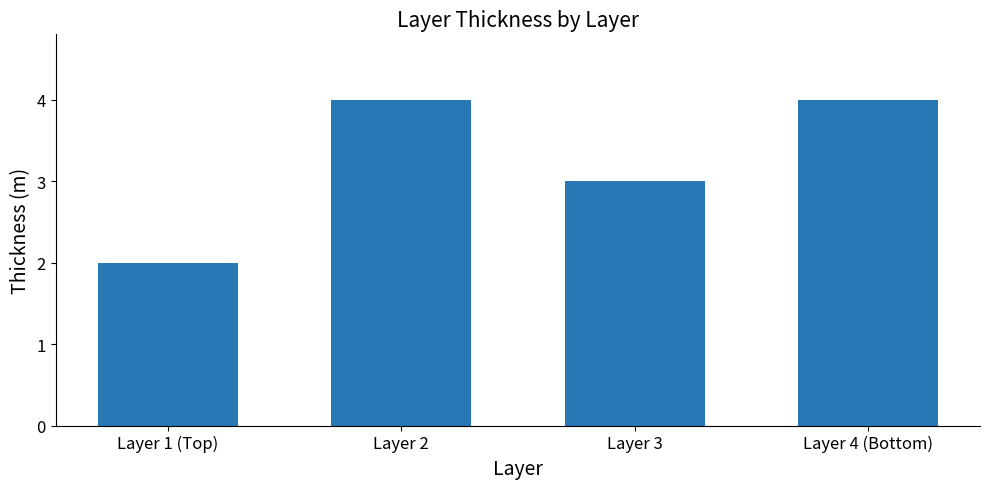

The chart shows a value of 4 at Layer 4 (Bottom). True or false?

True